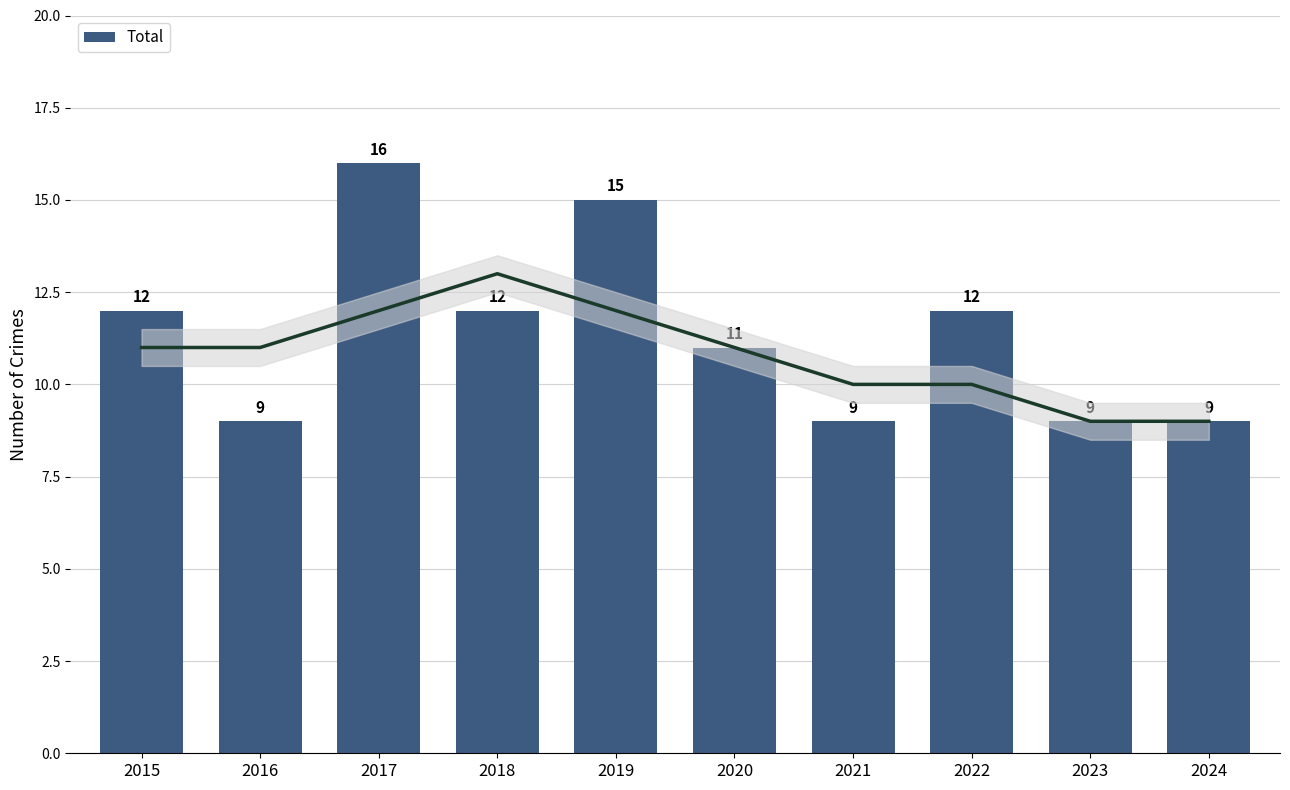

Which label corresponds to the smallest value in the chart?

2016